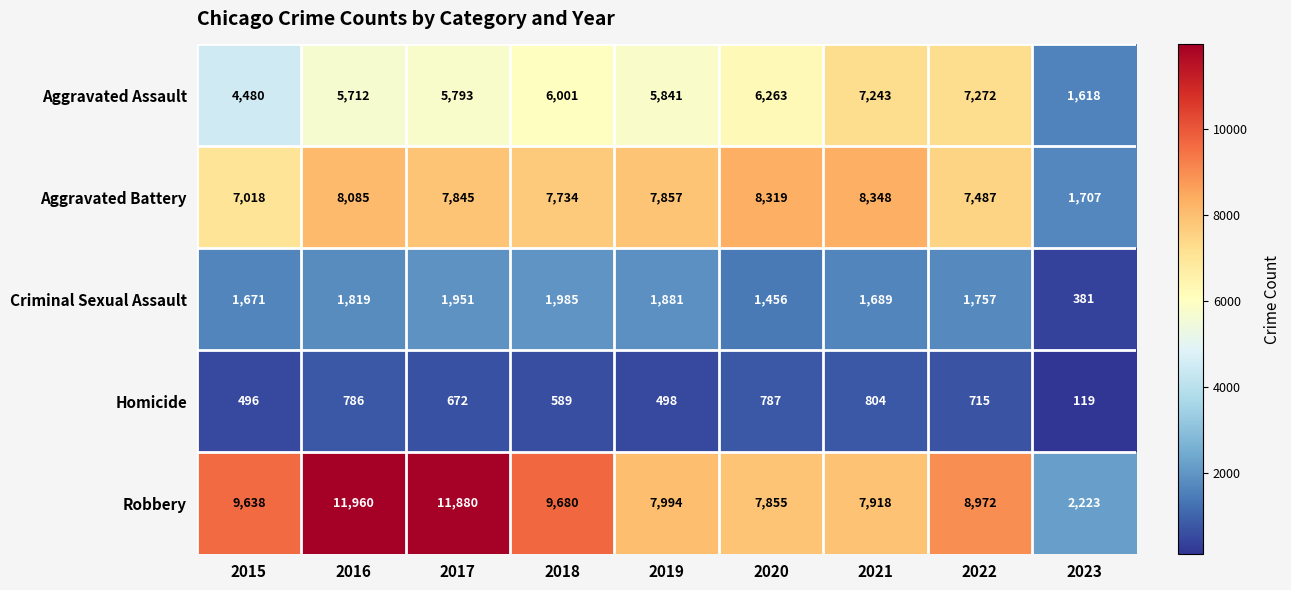

What is the minimum value for Aggravated Assault?

1618